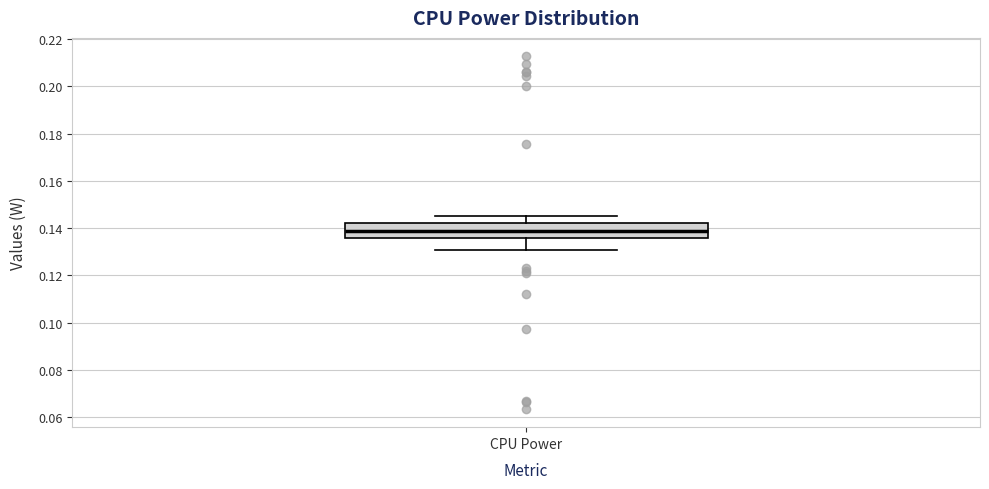

Read this box plot against the y-axis: the position of the median line, the range covered by the box, and the ends of both whiskers. The values are not printed on the chart, so give them approximately, as read against the axis.

median 0.138, box 0.136 to 0.142, whiskers 0.130 to 0.146